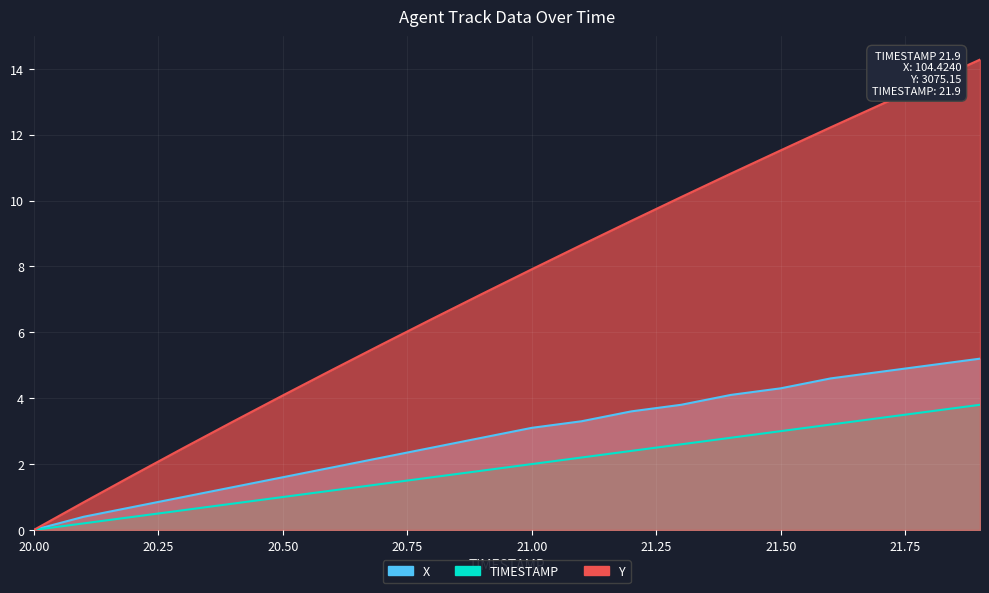

What is the label of the 16th point from the right?

20.4